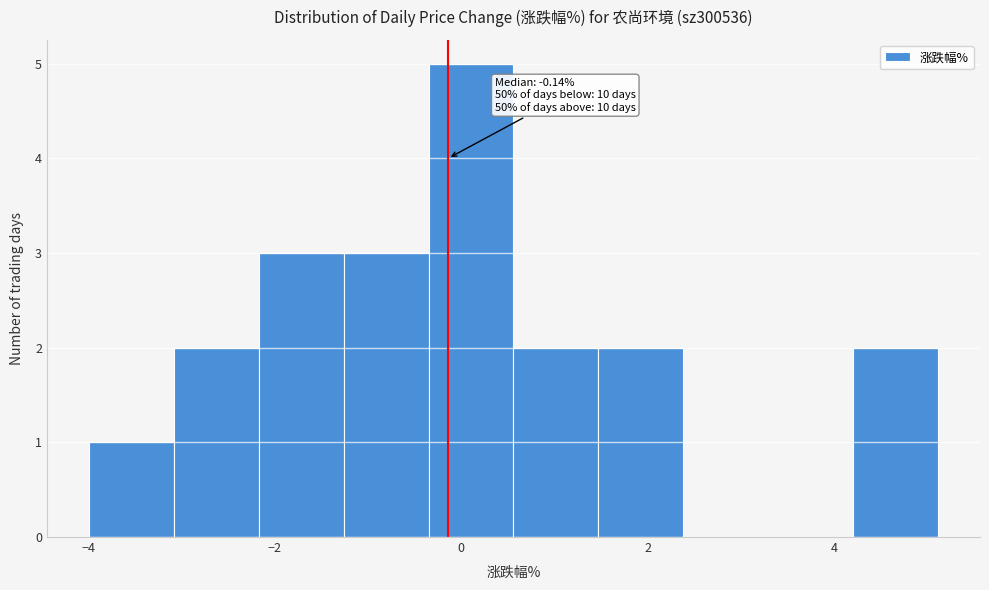

Over which range of the x-axis is the bar tallest?

-0.4 to 0.6